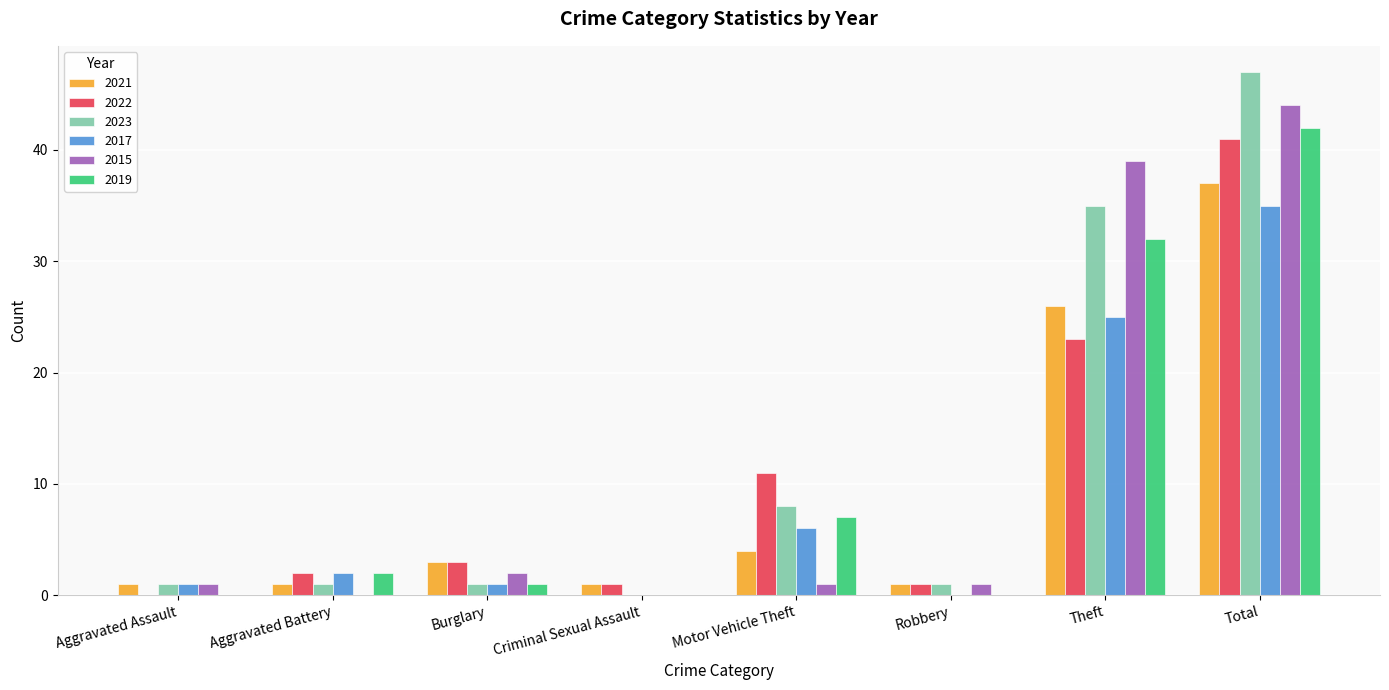

Reading left to right, what are all the values shown in this chart?

2021: 1	1	3	1	4	1	26	37
2022: 0	2	3	1	11	1	23	41
2023: 1	1	1	0	8	1	35	47
2017: 1	2	1	0	6	0	25	35
2015: 1	0	2	0	1	1	39	44
2019: 0	2	1	0	7	0	32	42